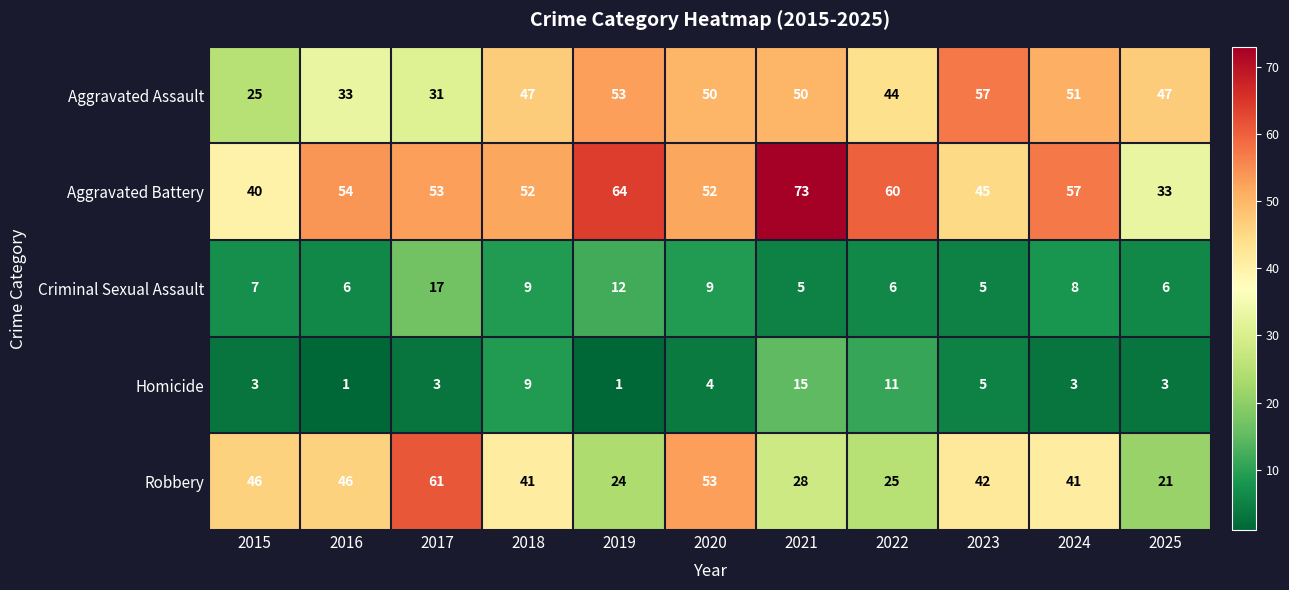

Rank the series by their maximum value, from highest to lowest.

Aggravated Battery, Robbery, Aggravated Assault, Criminal Sexual Assault, Homicide